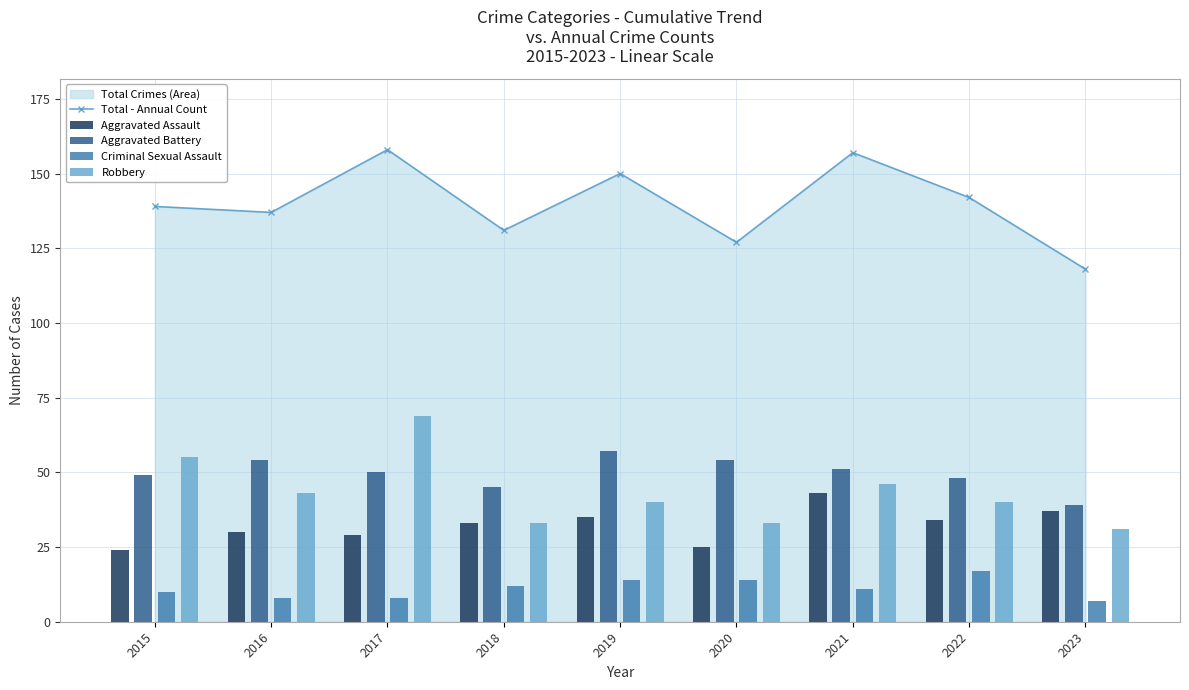

Are the bars horizontal?

No